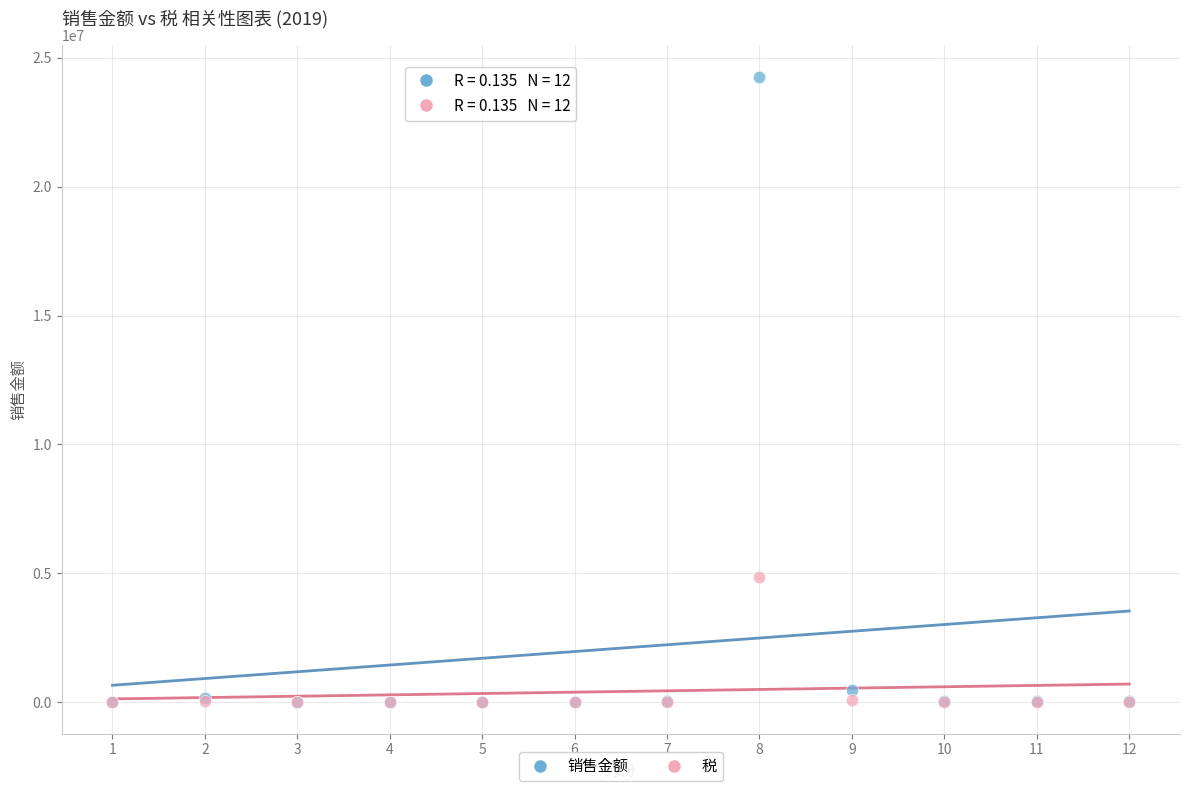

Which series has the widest spread of Y values?

销售金额